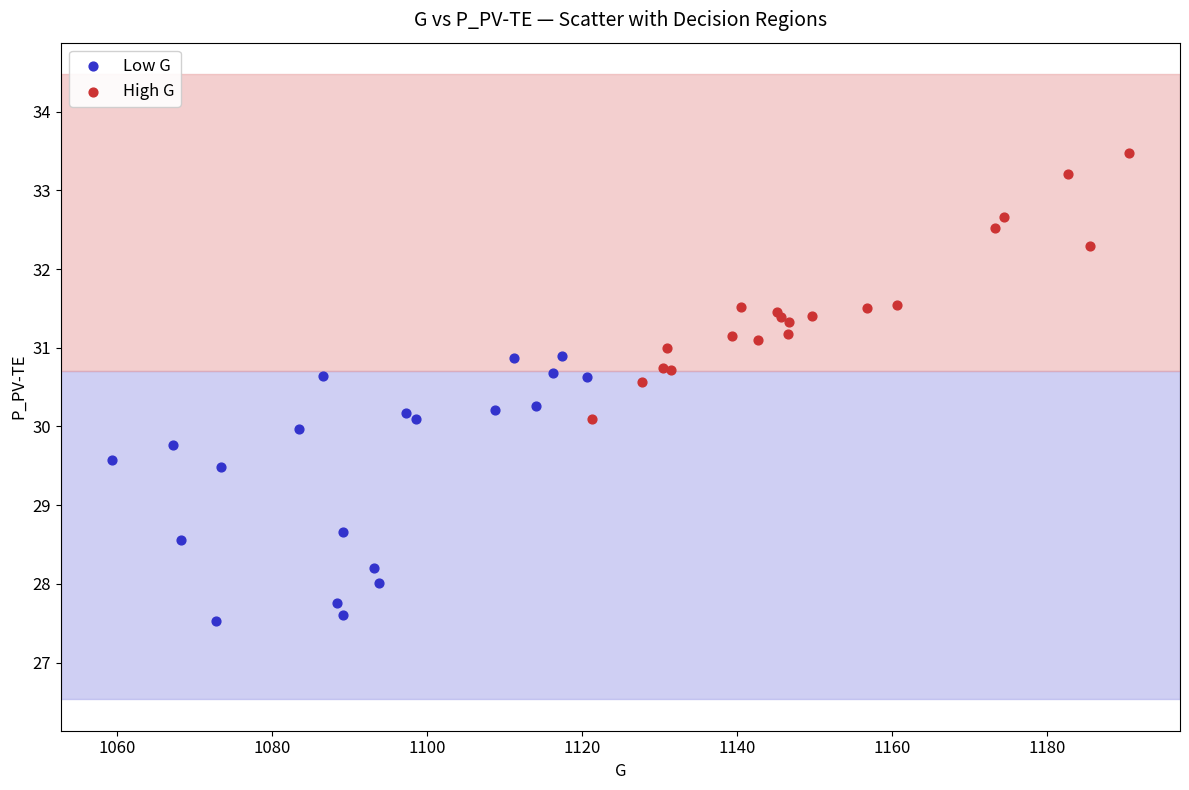

Which series contains the lowest Y value?

Low G